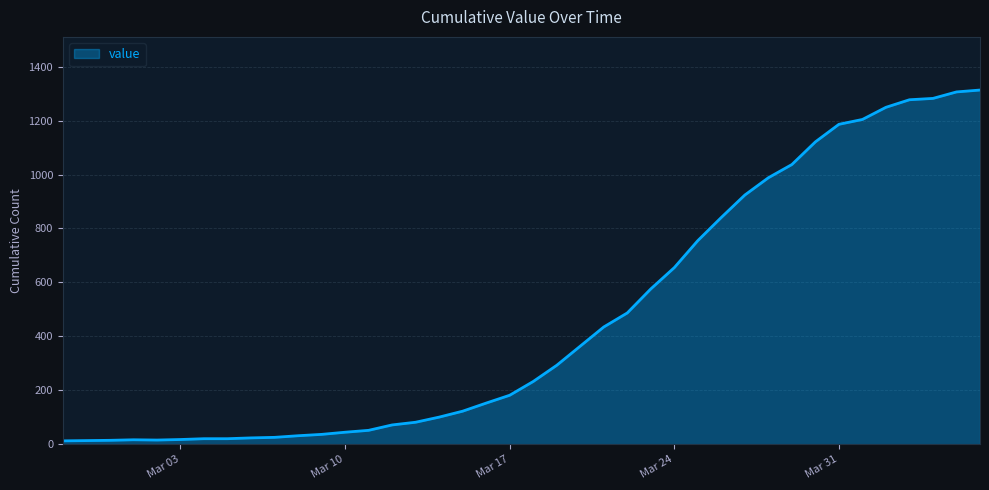

What is the maximum value shown in the chart?

1313